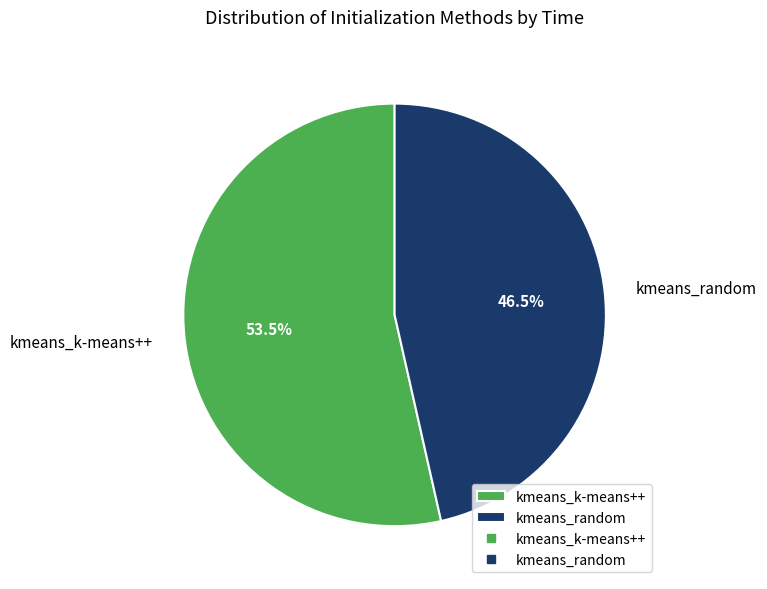

Does kmeans_random represent more than half of the total?

No